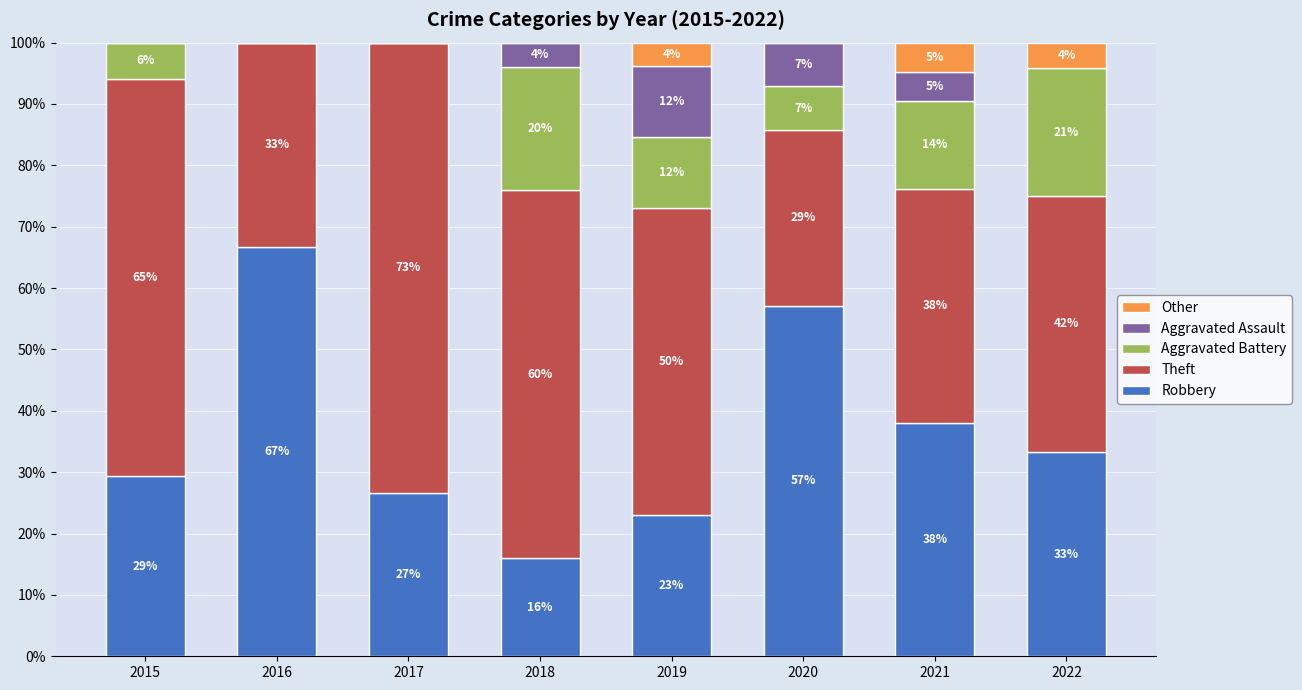

Which series has the widest spread of values?

Robbery